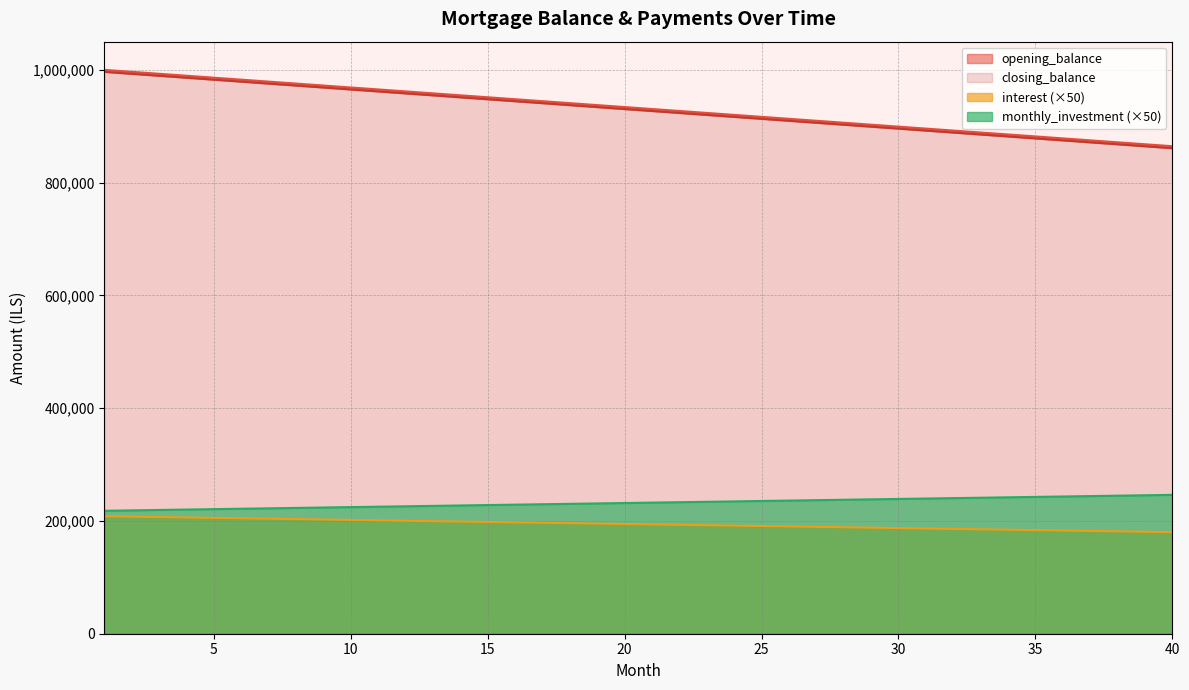

True or false: opening_balance and monthly_investment cross at least once.

False